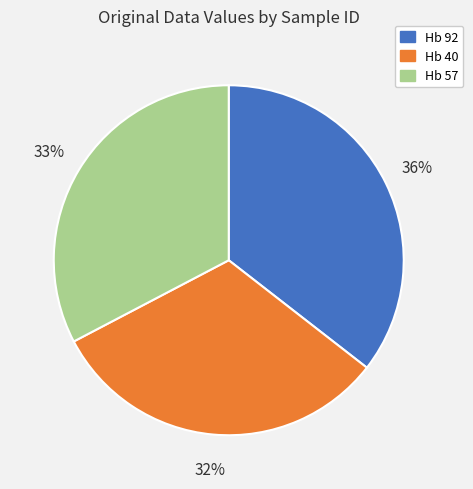

Combined, do Hb 57 and Hb 40 account for over 50%?

Yes